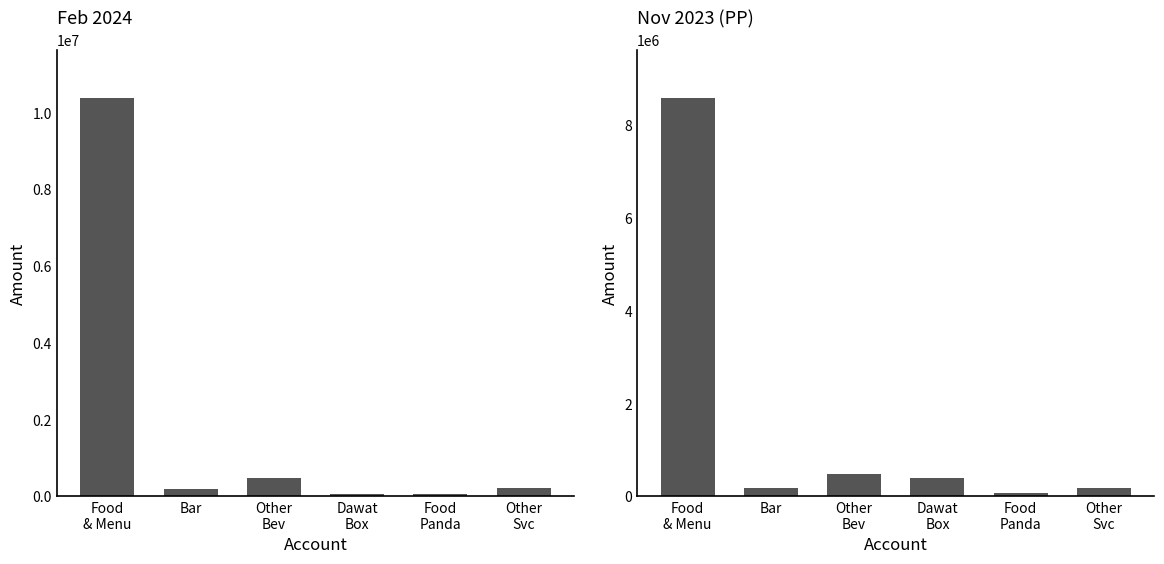

What are all the series names shown in the legend?

Feb 2024, Nov 2023 (PP)